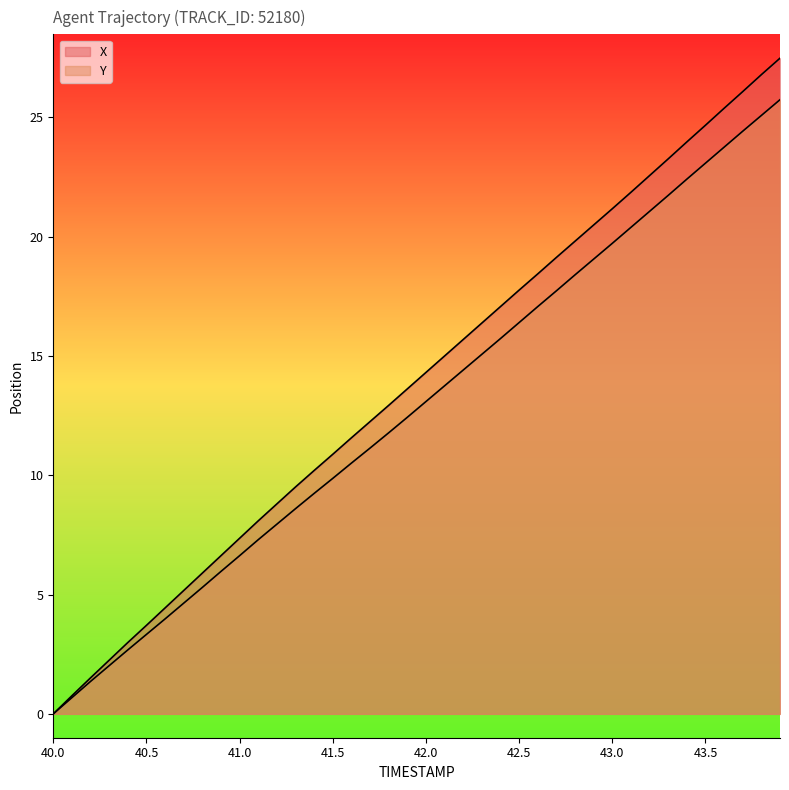

What are all the series names shown in the legend?

X, Y